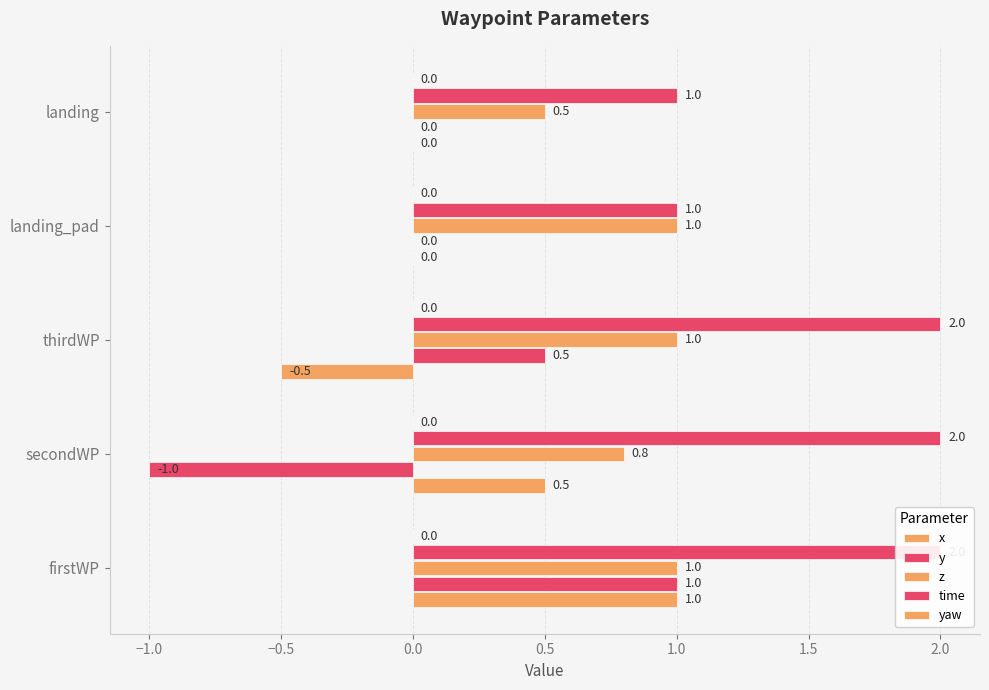

What are all the series names shown in the legend?

x, y, z, time, yaw